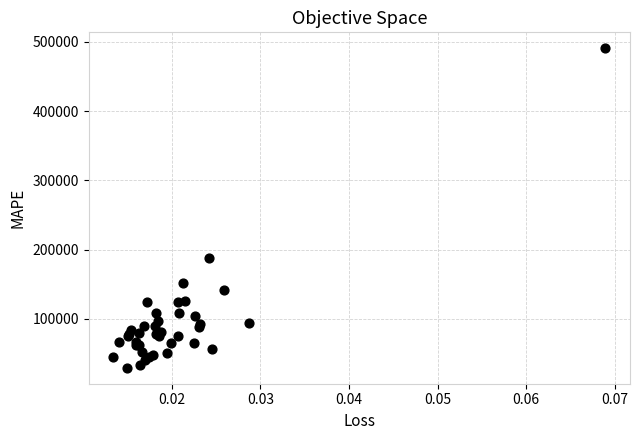

What Y value in the scatter plot is closest to 260006?

187601.3